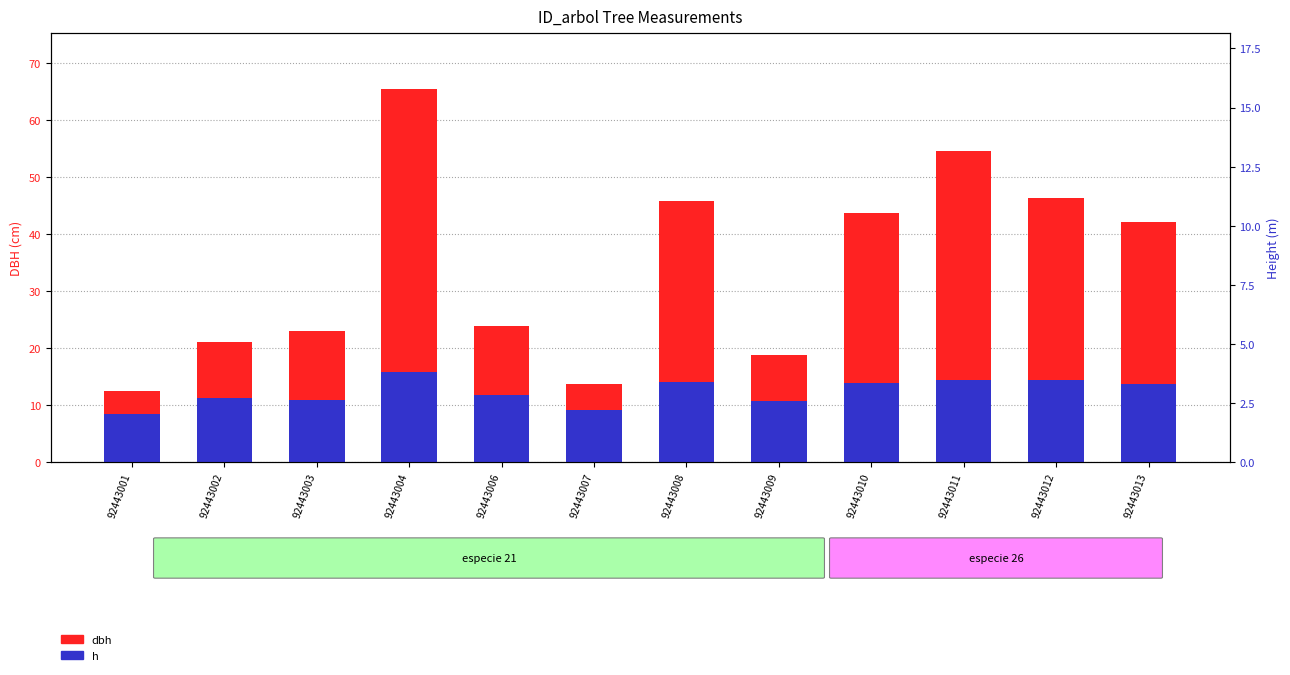

List the labels in order of h value, smallest first.

92443001, 92443007, 92443009, 92443003, 92443002, 92443006, 92443013, 92443010, 92443008, 92443011, 92443012, 92443004